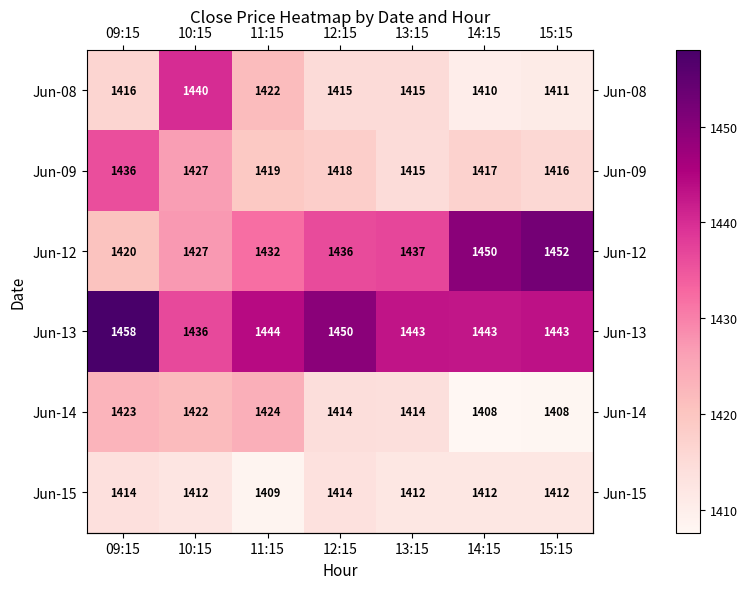

What is the difference between the maximum and second lowest values in the Jun-08 series?

29